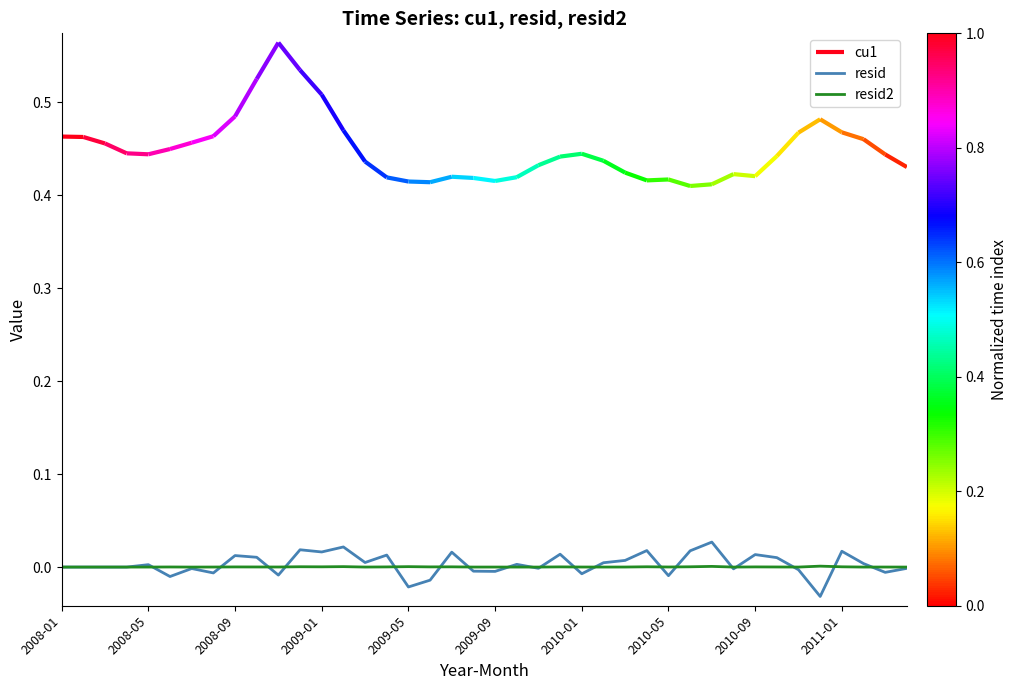

Where is the first local minimum for resid2?

2009-01